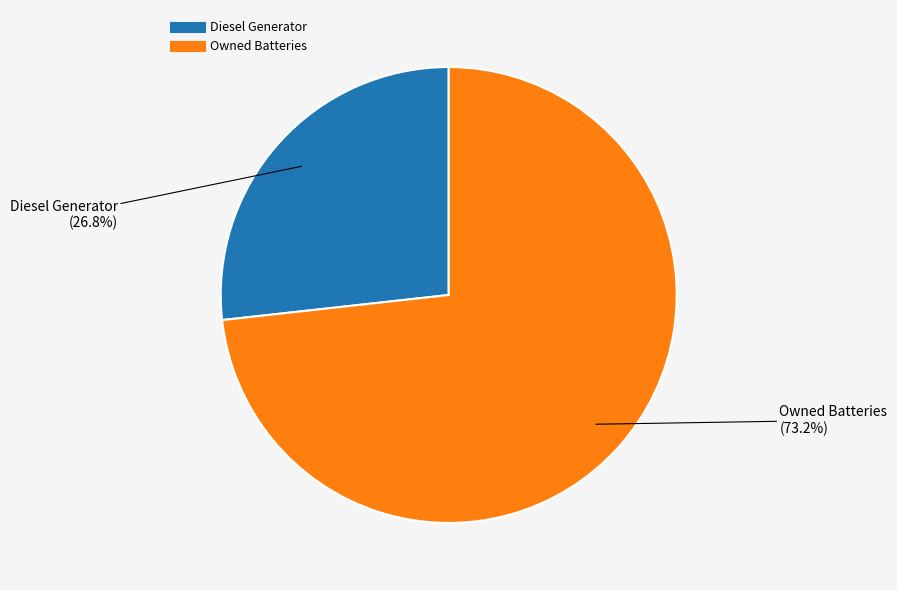

To the nearest percent, what is the difference between the largest and smallest slice percentages?

46%